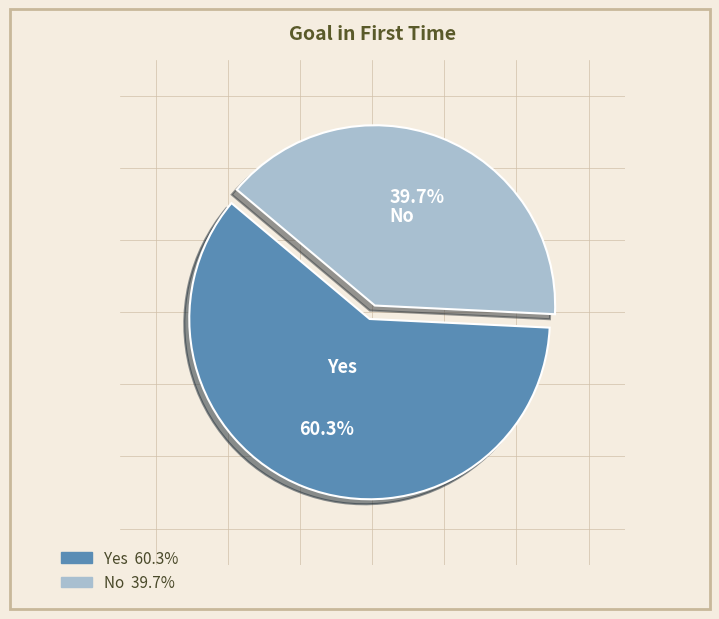

What percentage is the Yes slice, to the nearest percent?

60%